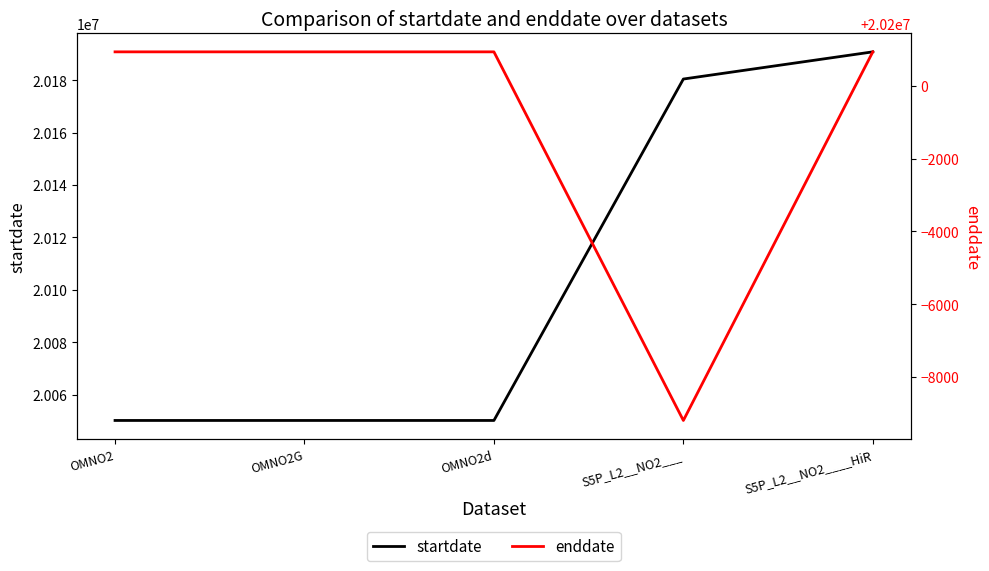

What is the sum of the enddate values at OMNO2G and OMNO2?

40401860